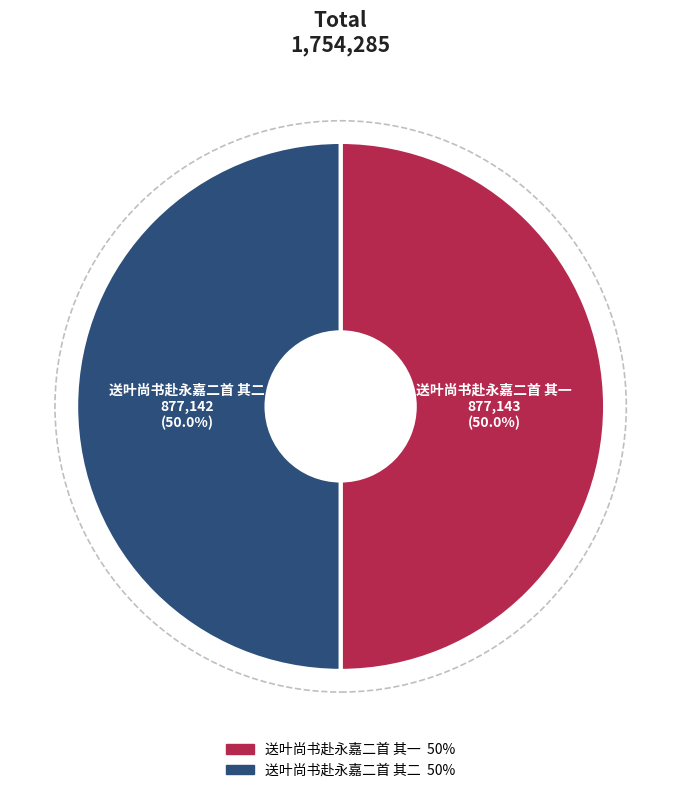

What is the ratio of the value at 送叶尚书赴永嘉二首 其一 to the value at 送叶尚书赴永嘉二首 其二?

1.0